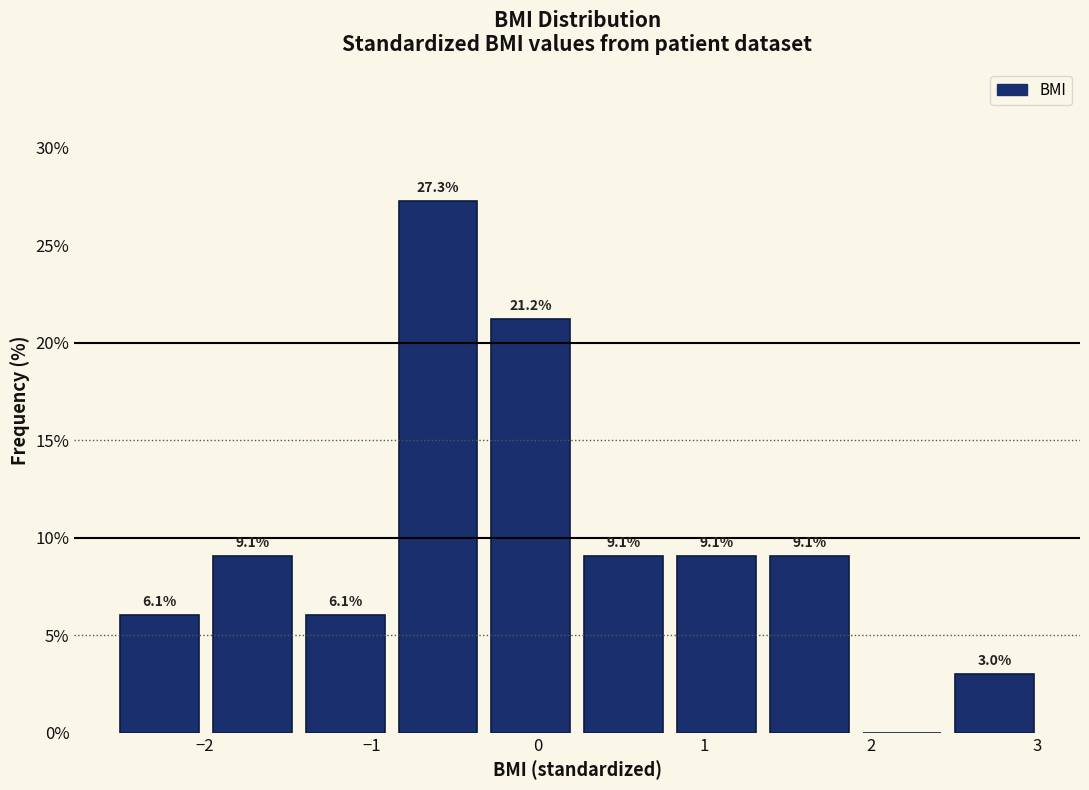

Which range on the x-axis has the tallest bar?

-0.9 to -0.3